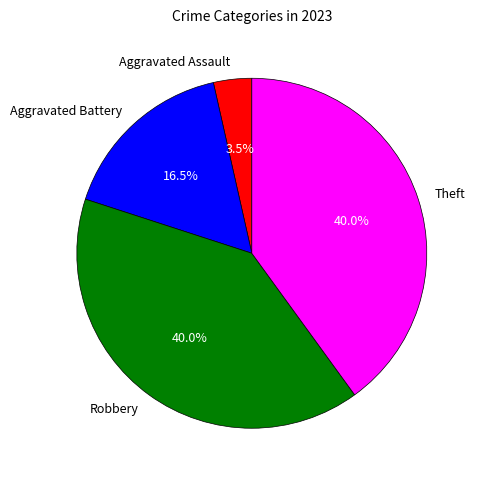

Does any single category account for the majority?

No